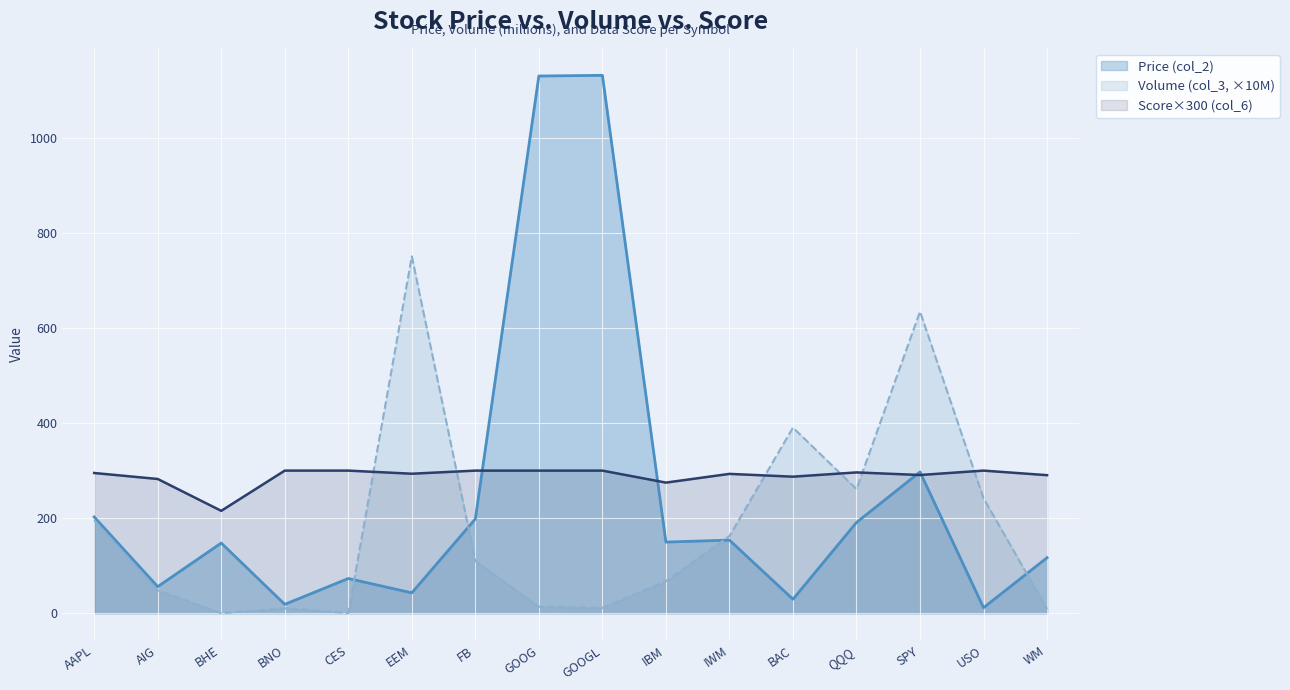

What is the label of the 13th point from the right?

BNO